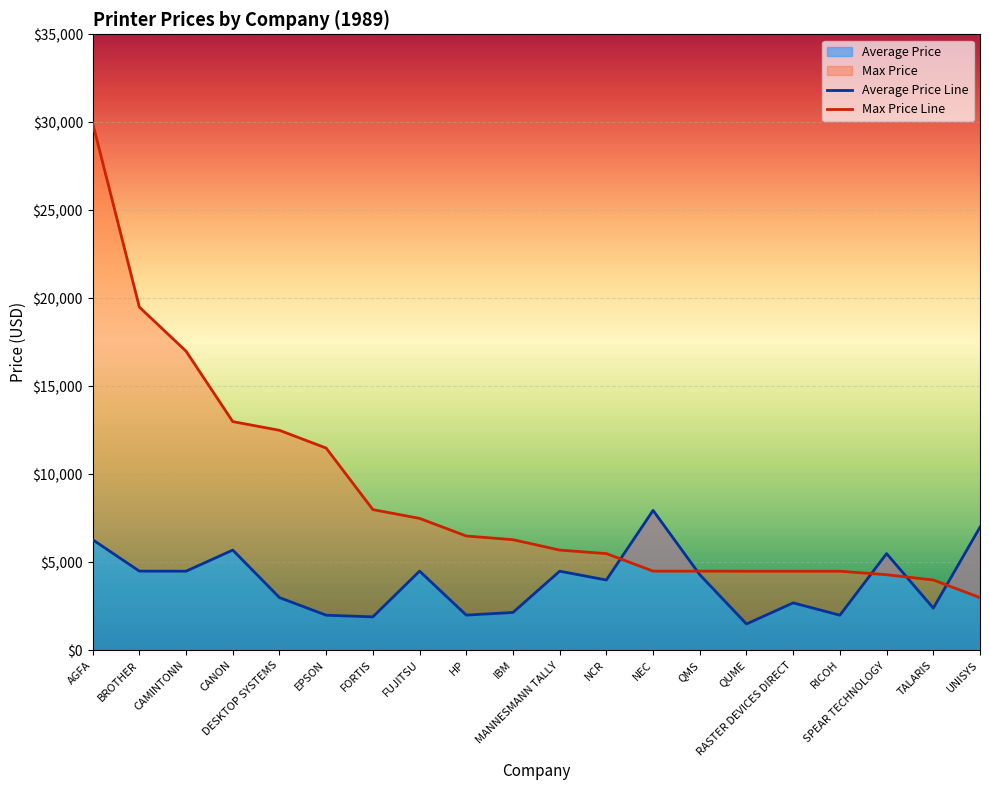

How many values in the Max Price series exceed 6285?

9